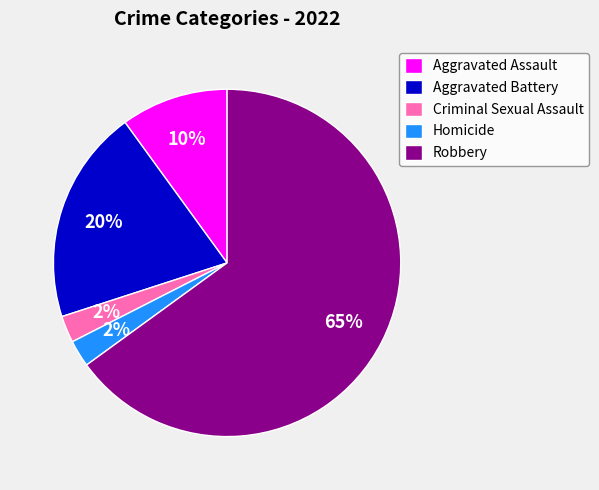

The Aggravated Assault slice represents 1% of the pie. True or false?

False